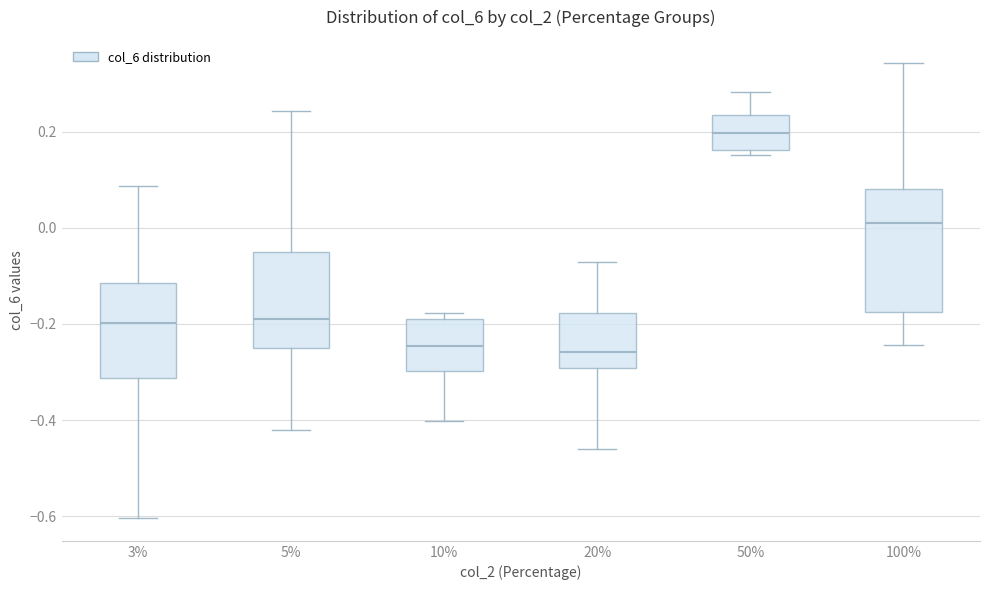

Where does the upper whisker of the box at x = 3% end on the y-axis? The values are not printed on the chart, so give them approximately, as read against the axis.

0.08